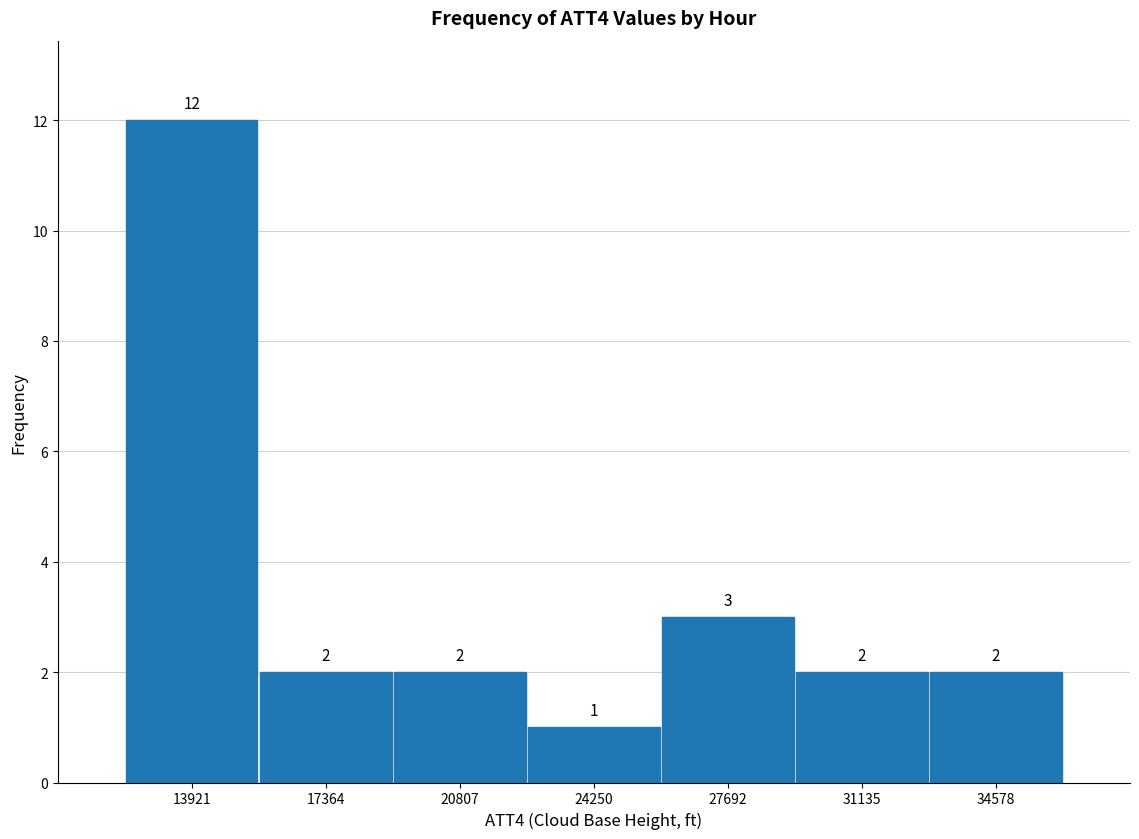

How tall is the bar that spans 33000 to 36500 on the x-axis? The bar edges are not printed on the chart, so give them approximately, as read against the axis.

2